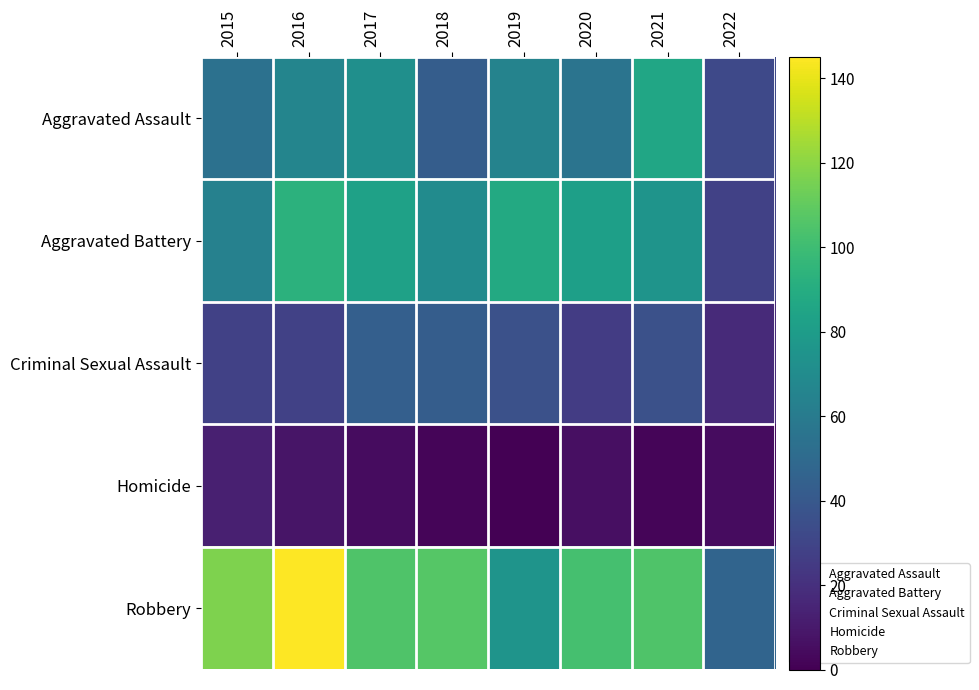

Reading right to left, list all the values displayed in this chart.

Aggravated Assault: 2022=32	2021=86	2020=56	2019=65	2018=43	2017=72	2016=66	2015=54
Aggravated Battery: 2022=28	2021=75	2020=82	2019=88	2018=70	2017=83	2016=93	2015=64
Criminal Sexual Assault: 2022=17	2021=36	2020=26	2019=36	2018=43	2017=44	2016=28	2015=28
Homicide: 2022=5	2021=2	2020=6	2019=0	2018=2	2017=5	2016=8	2015=13
Robbery: 2022=47	2021=105	2020=102	2019=75	2018=107	2017=105	2016=145	2015=117